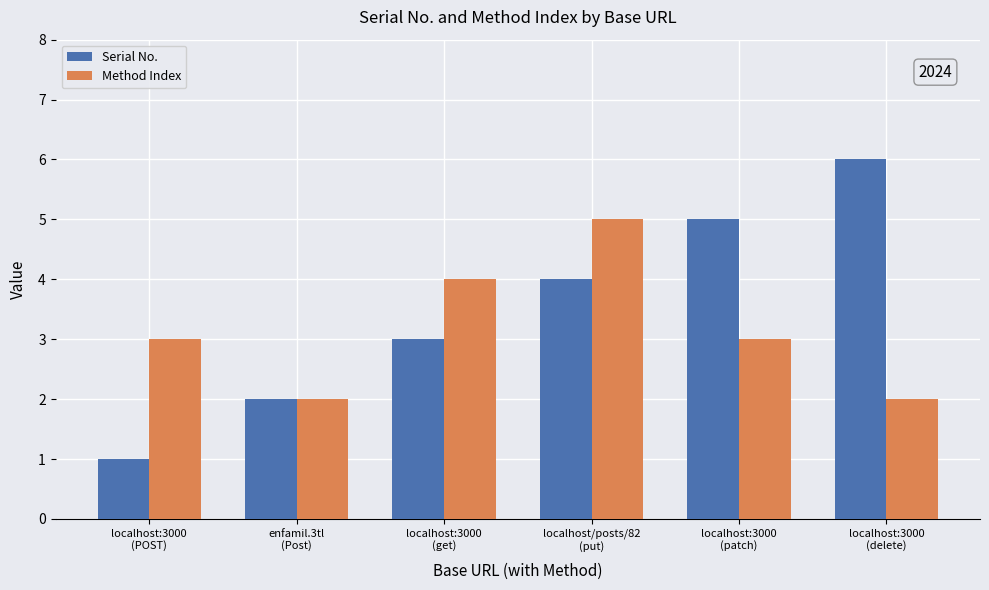

List the series in order of their peak value, lowest first.

Method Index, Serial No.